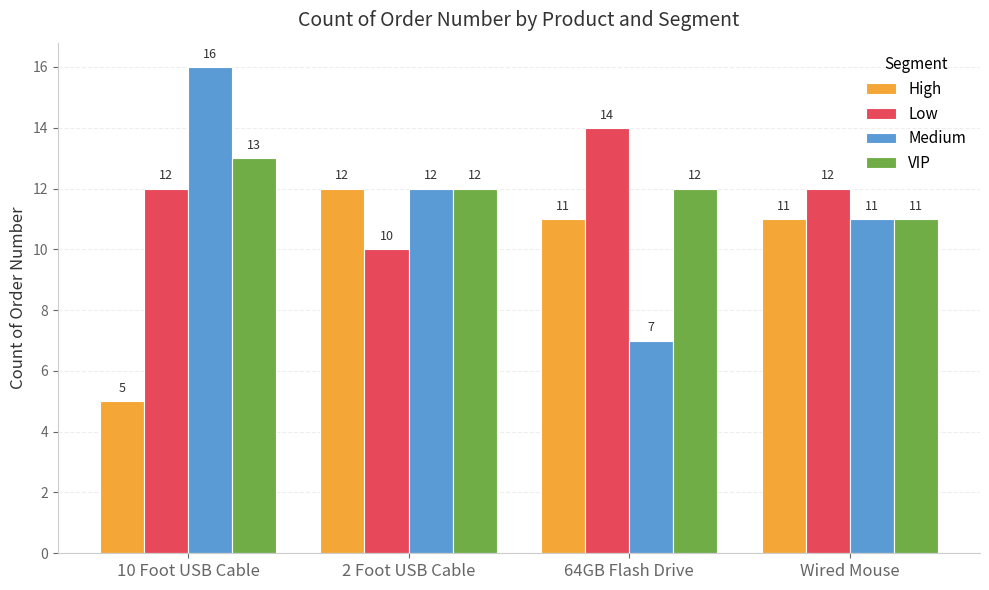

What is the sum of the Medium values at 10 Foot USB Cable and 2 Foot USB Cable?

28